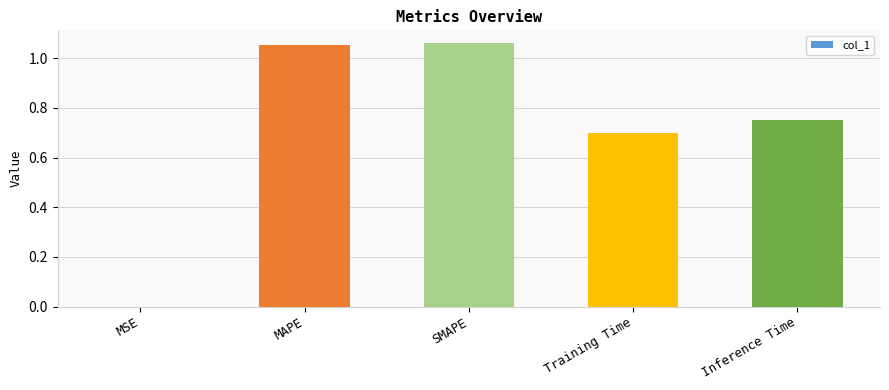

What is the sum of the values at Training Time and SMAPE?

1.8